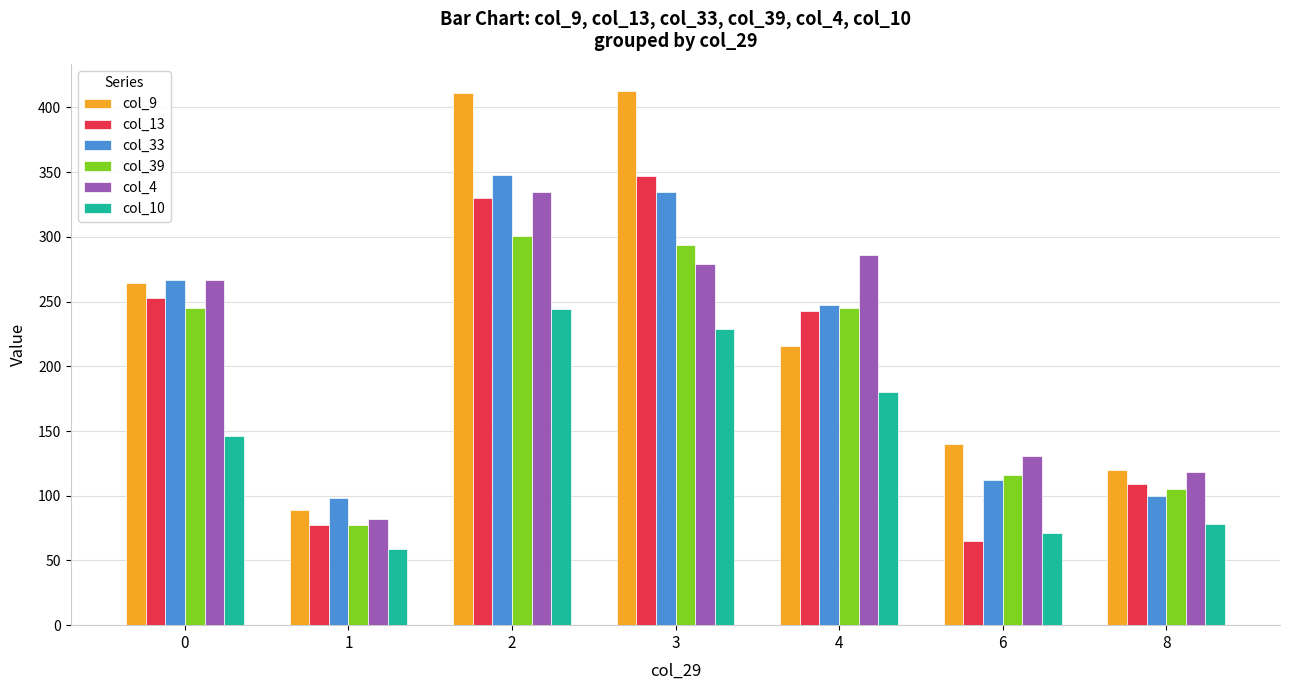

What is the difference between the maximum and minimum values in the col_39 series?

224